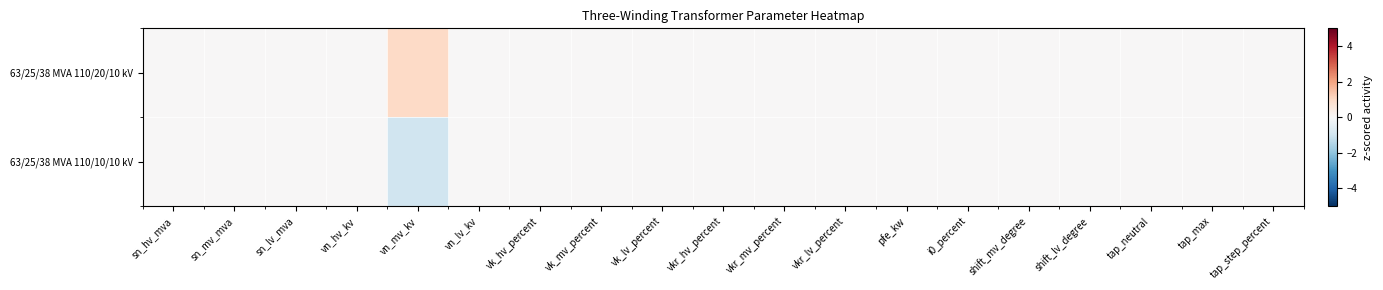

At which category is the sum across all series the highest?

sn_hv_mva